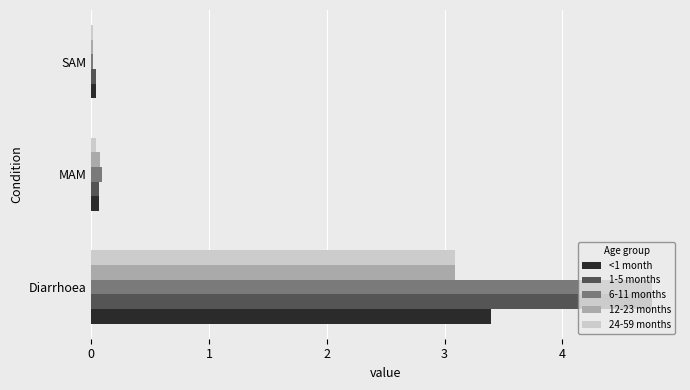

At which category is the sum across all series the highest?

Diarrhoea